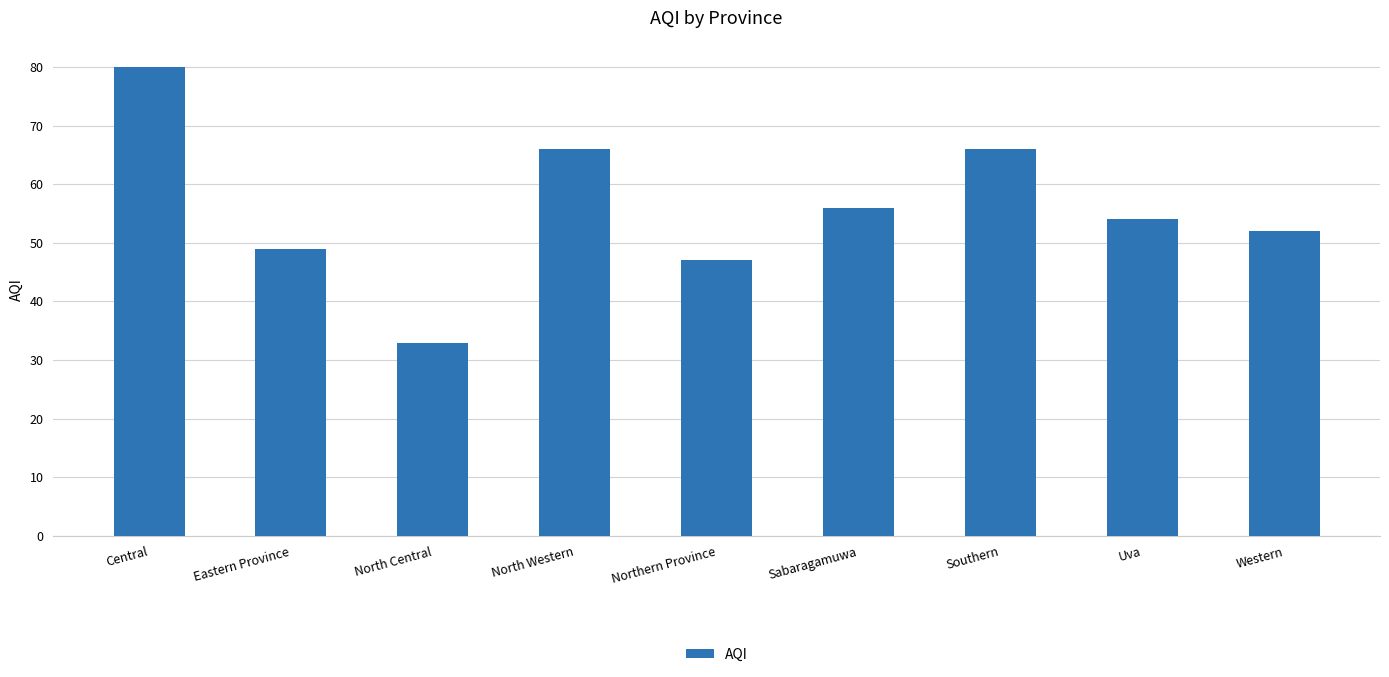

What is the difference between the values at Central and Southern?

14